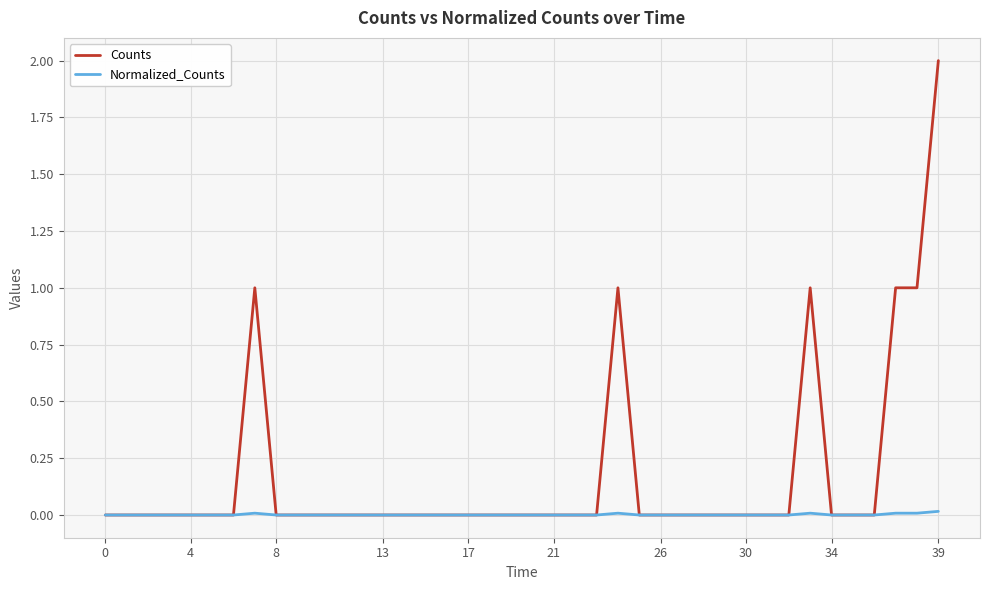

Which series has the largest range (max minus min)?

Counts